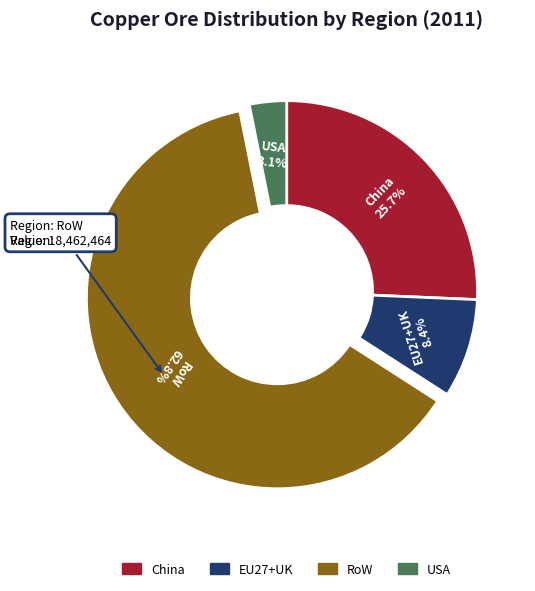

Approximately how many times larger is the value at USA compared to EU27+UK?

0.4